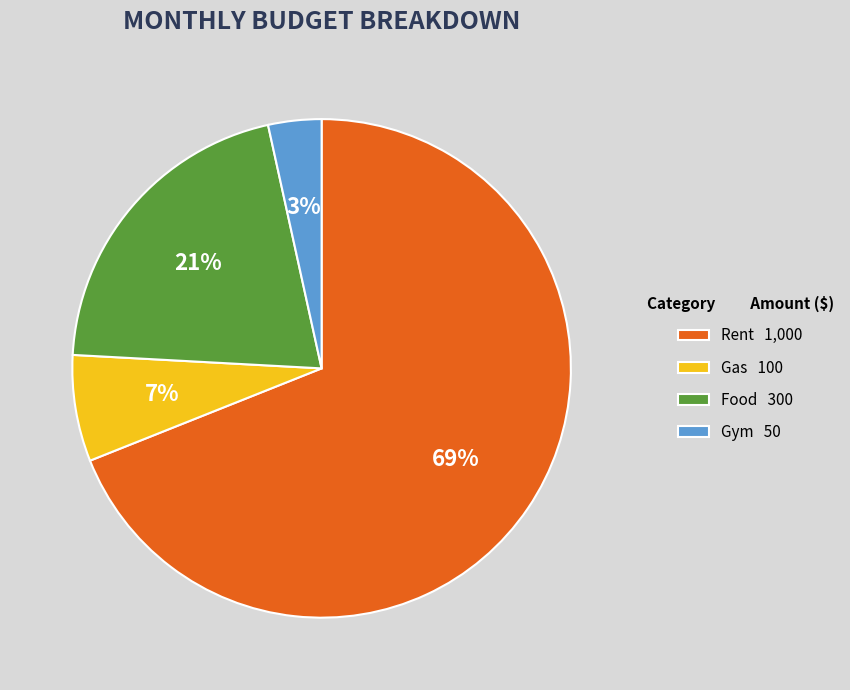

Combined, do Rent 1,000 and Food 300 account for over 50%?

Yes